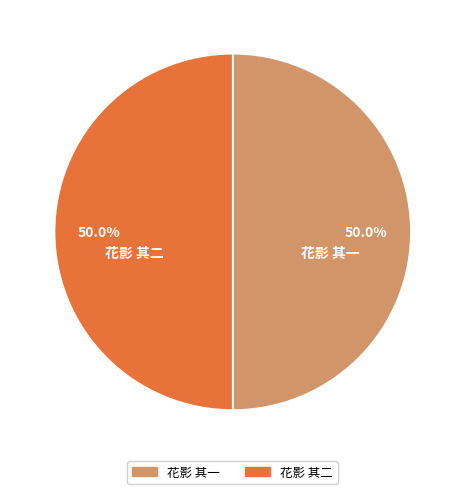

What is the total percentage of 花影 其二 and 花影 其一?

100.0%